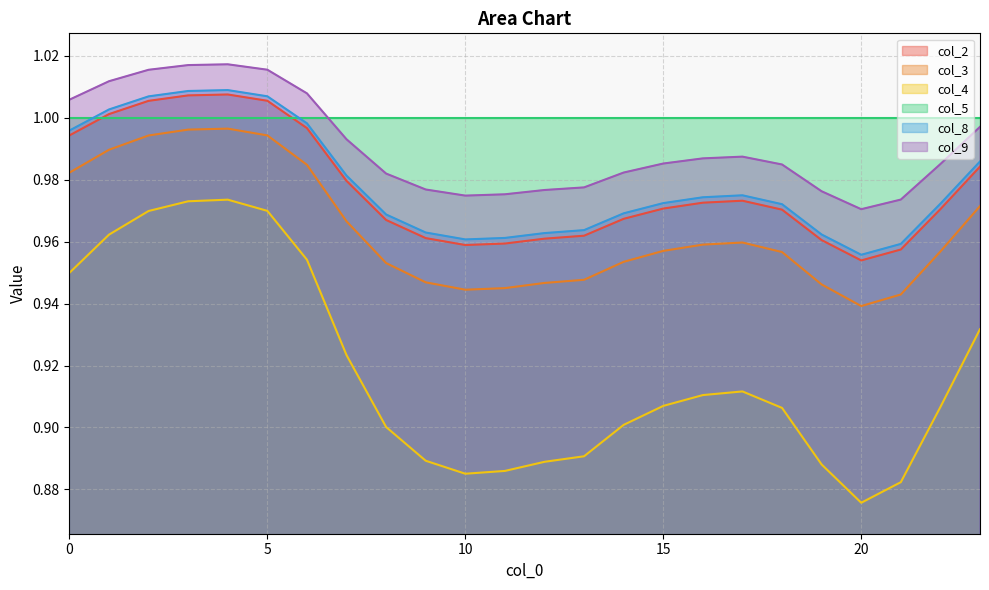

What is the difference between the maximum and minimum values in the col_8 series?

0.1